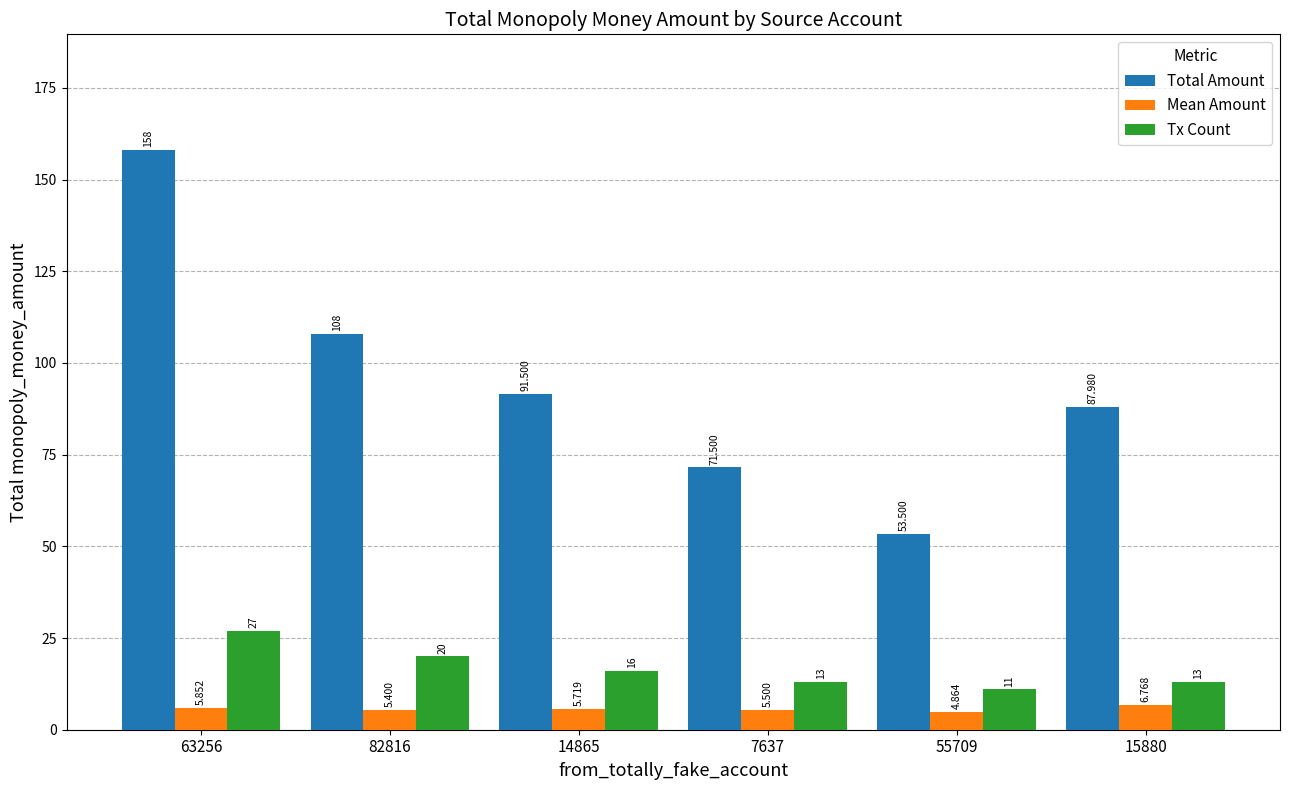

At how many categories does at least one series exceed 32?

6